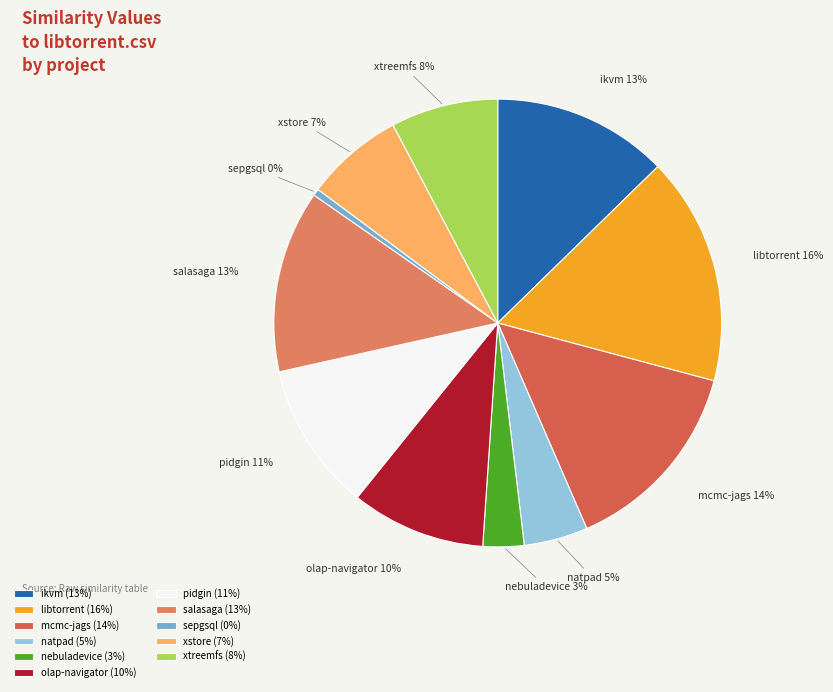

True or false: olap-navigator accounts for 18% of the total.

False